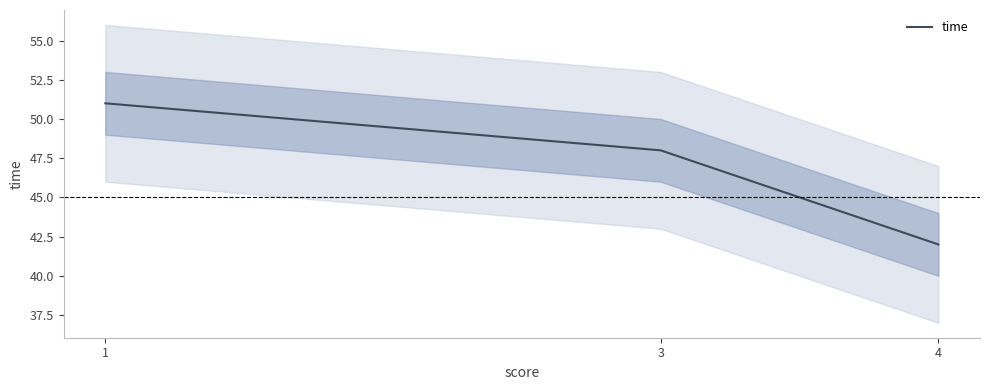

Reading left to right, transcribe all the data shown in this chart.

1=51	3=48	4=42